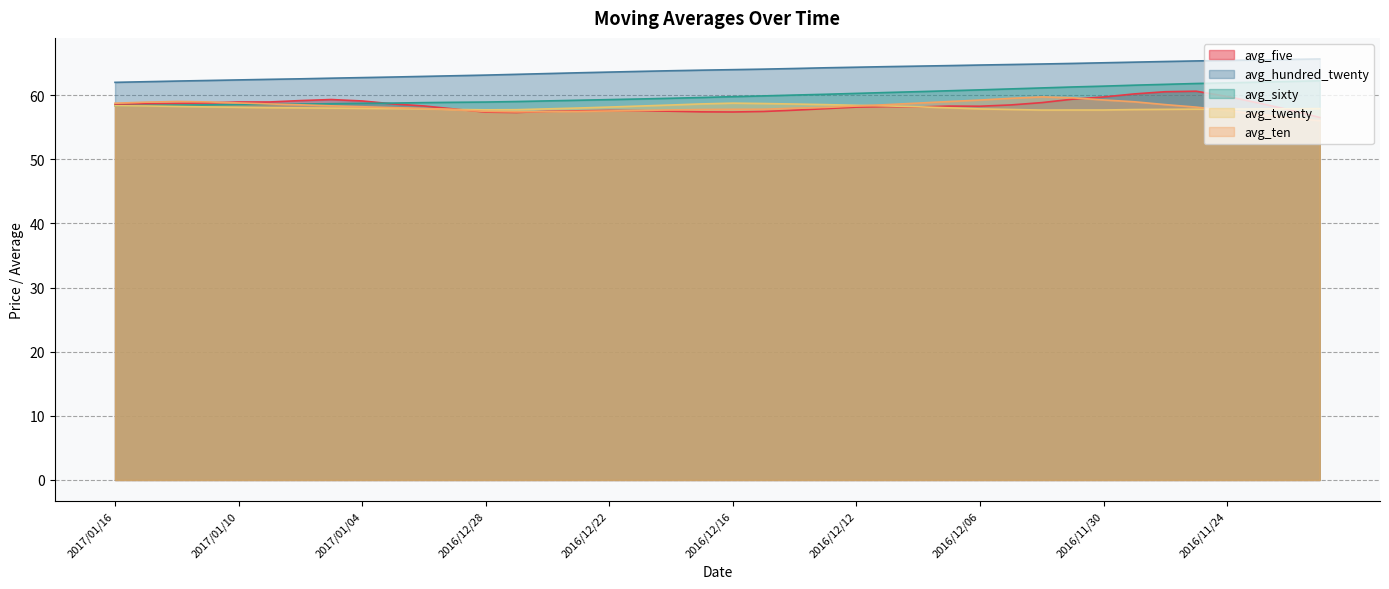

What is the sum of all avg_hundred_twenty values?

2554.3